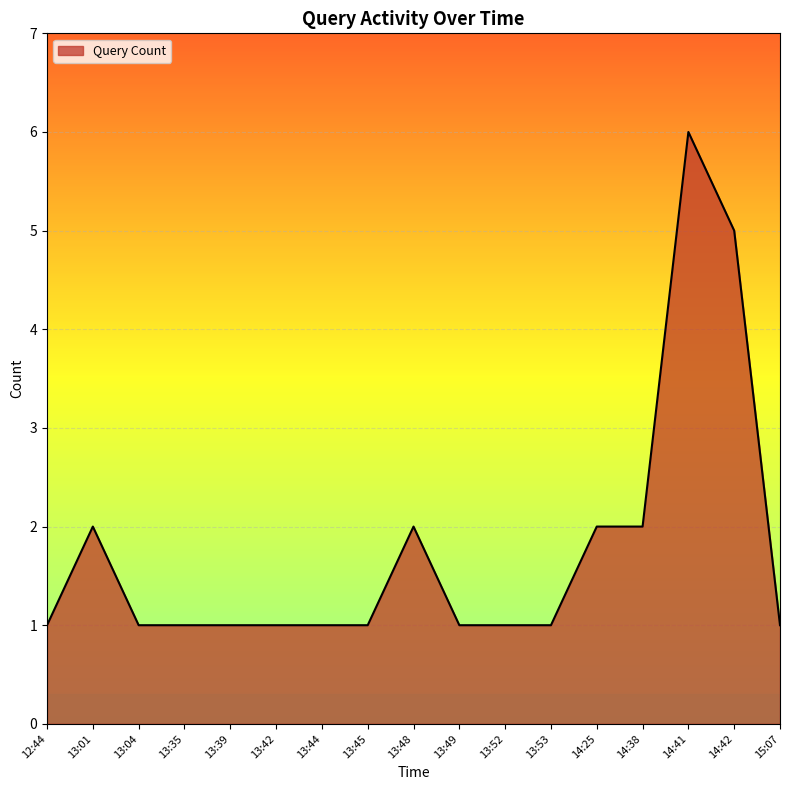

What is the sum of the values at 13:52 and 13:53?

2